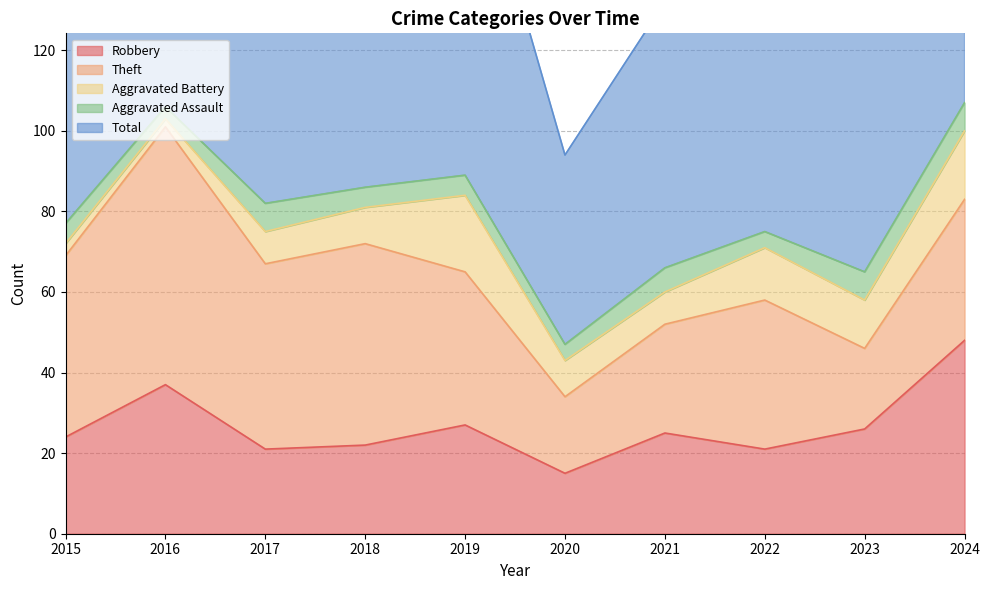

Which series has the largest range (max minus min)?

Total